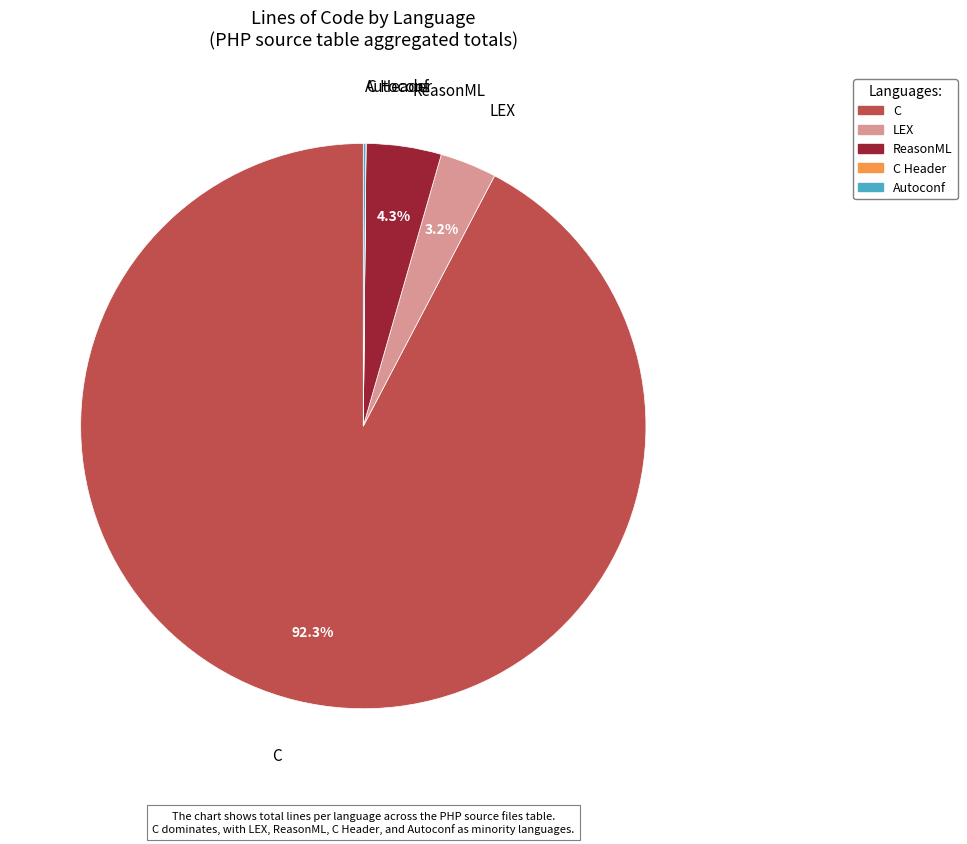

Is there a majority slice in this chart?

Yes